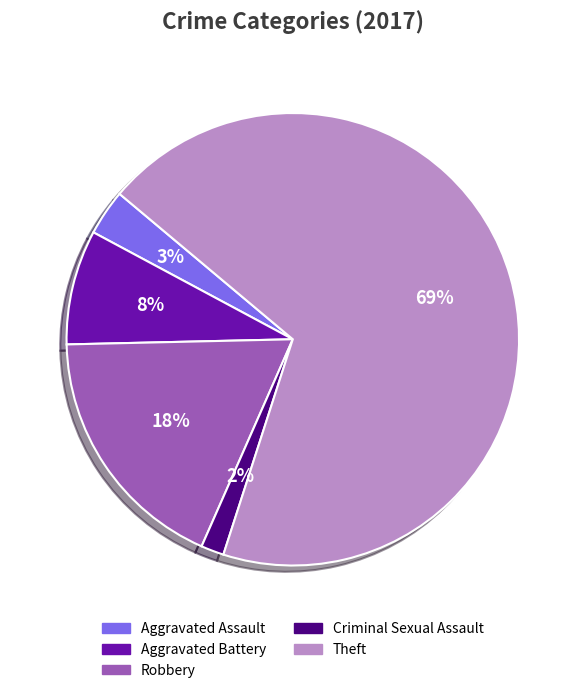

To the nearest percent, what is the combined percentage of Aggravated Battery and Aggravated Assault?

11%